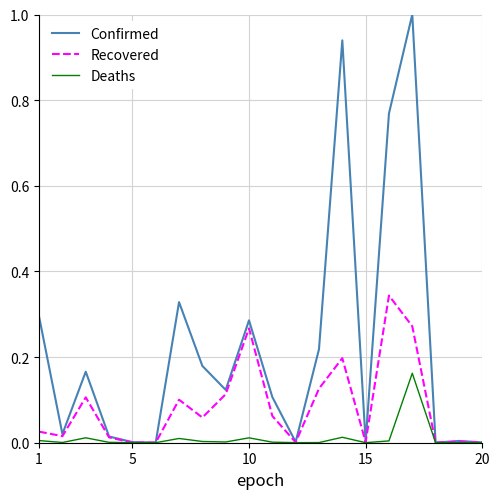

List the series in order of their overall mean, lowest first.

Deaths, Recovered, Confirmed